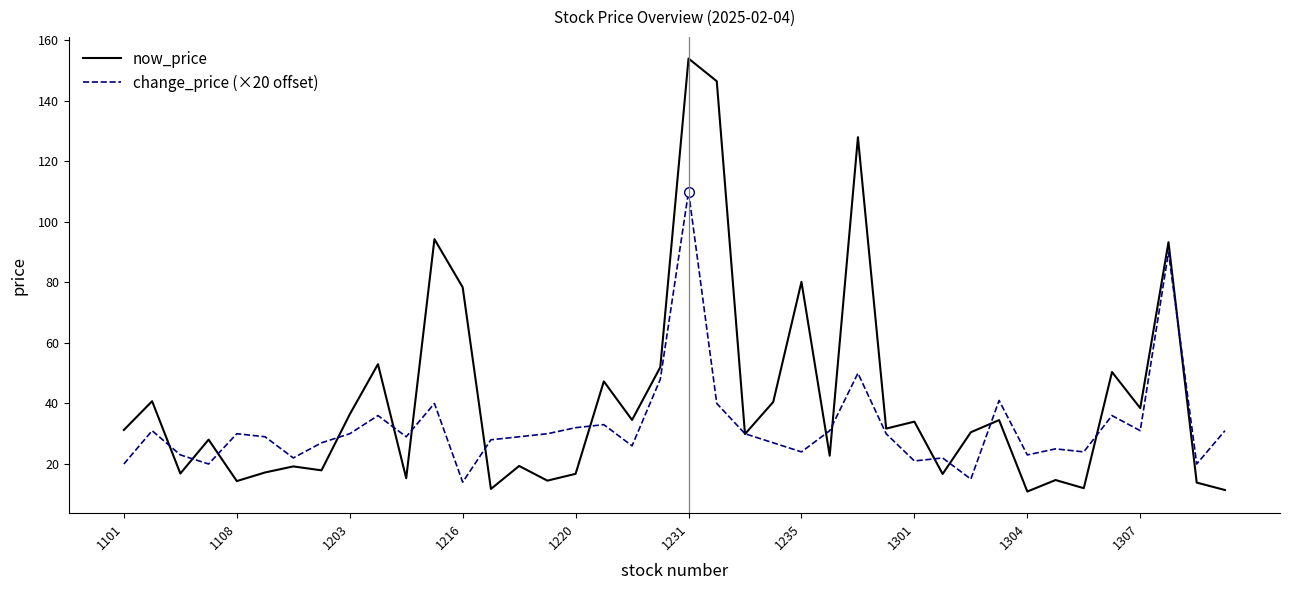

Which series has the largest range (max minus min)?

now_price